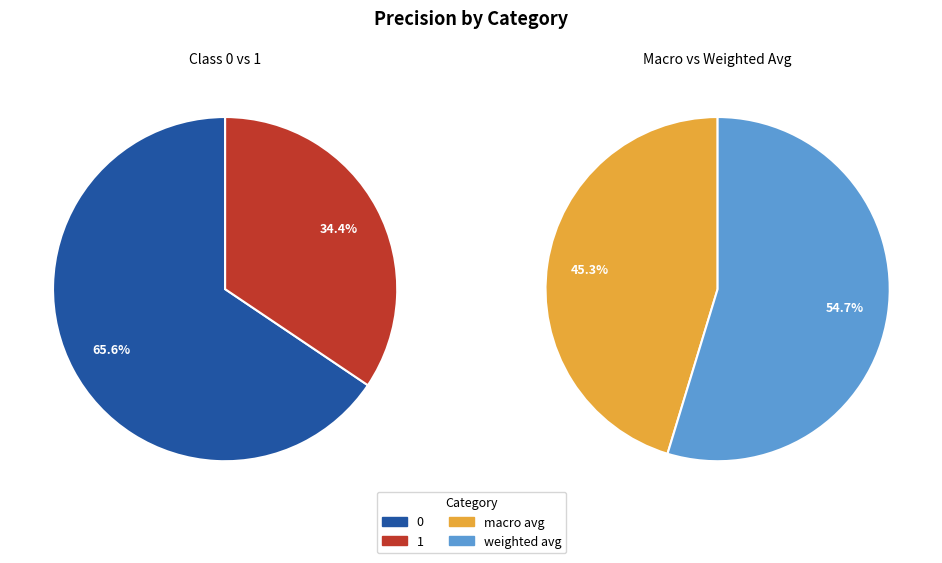

True or false: 0 accounts for 25% of the total.

False